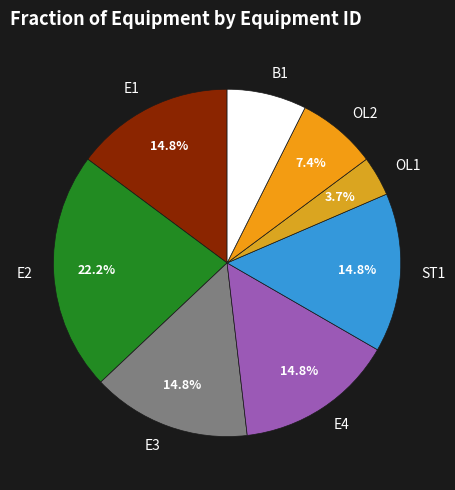

To the nearest percent, what is the difference between the OL1 and E1 slice percentages?

11%